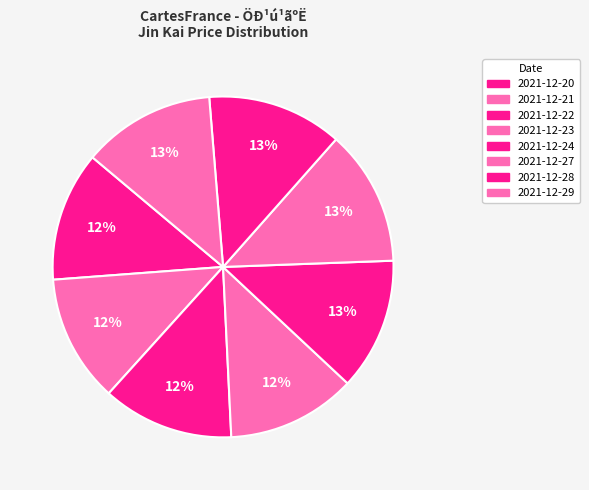

Rank the categories by value from highest to lowest.

2021-12-27, 2021-12-28, 2021-12-29, 2021-12-24, 2021-12-22, 2021-12-20, 2021-12-23, 2021-12-21